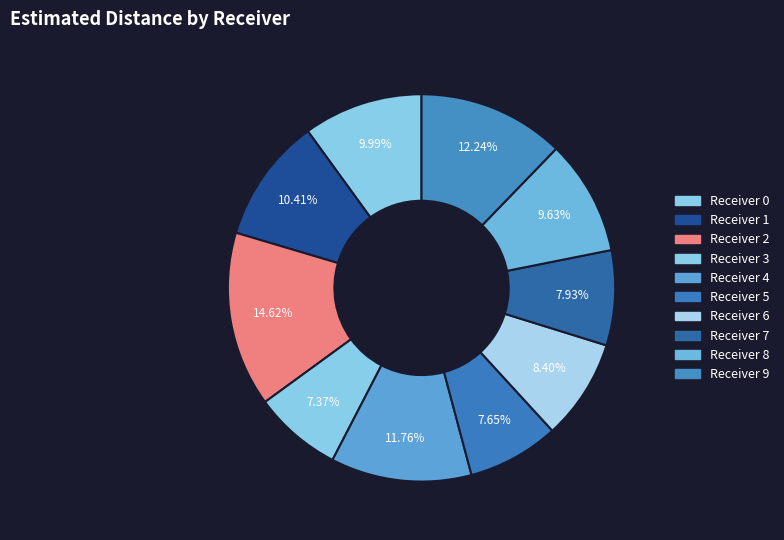

Which slice is the largest?

2